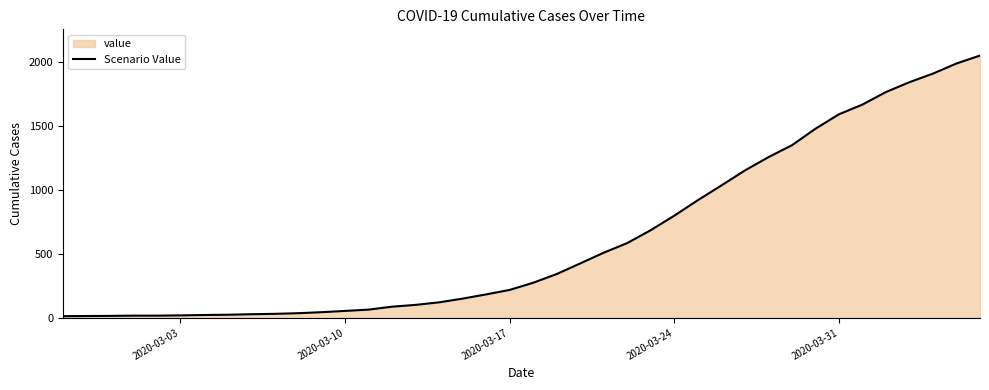

What is the maximum value shown in the chart?

2049